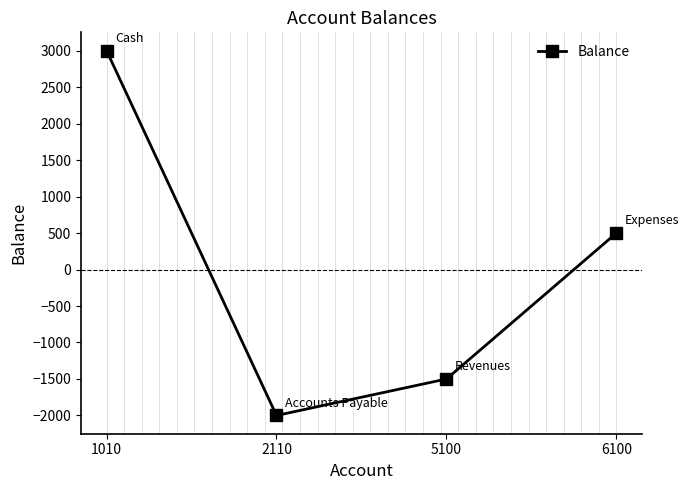

Which category has the highest value across all series?

1010